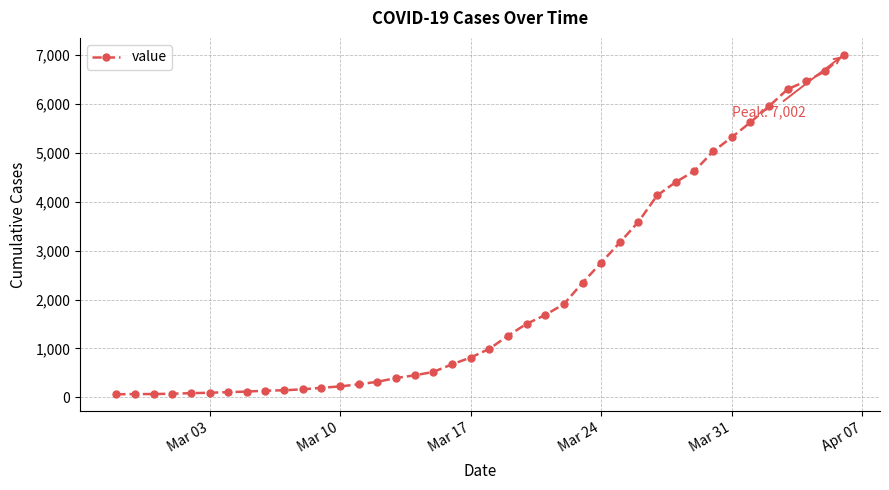

What is the greatest value displayed?

7002